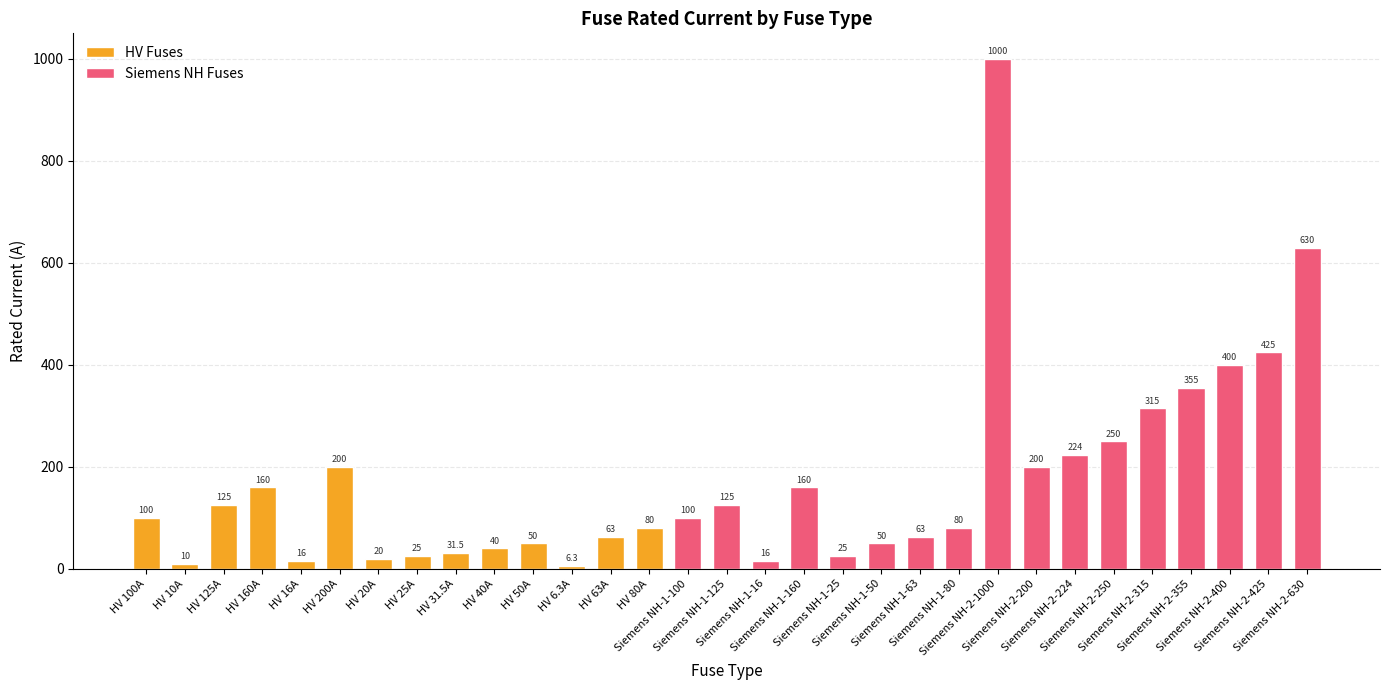

List the labels in order of value, largest first.

Siemens NH-2-1000, Siemens NH-2-630, Siemens NH-2-425, Siemens NH-2-400, Siemens NH-2-355, Siemens NH-2-315, Siemens NH-2-250, Siemens NH-2-224, HV 200A, Siemens NH-2-200, HV 160A, Siemens NH-1-160, HV 125A, Siemens NH-1-125, HV 100A, Siemens NH-1-100, HV 80A, Siemens NH-1-80, HV 63A, Siemens NH-1-63, HV 50A, Siemens NH-1-50, HV 40A, HV 31.5A, HV 25A, Siemens NH-1-25, HV 20A, HV 16A, Siemens NH-1-16, HV 10A, HV 6.3A